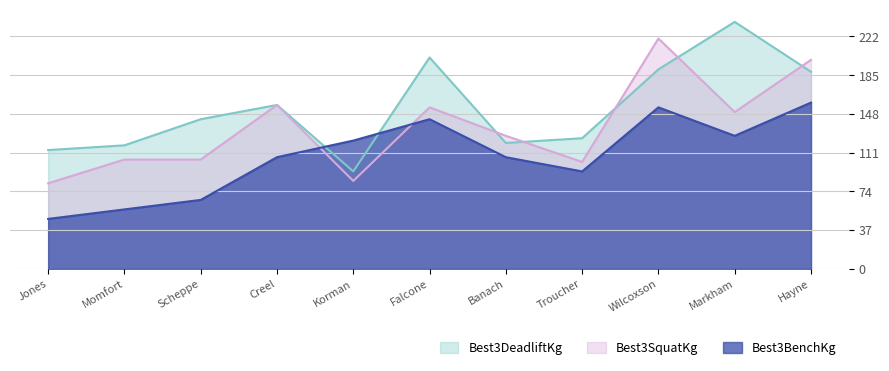

Between Jones and Creel, which series saw the biggest shift?

Best3SquatKg